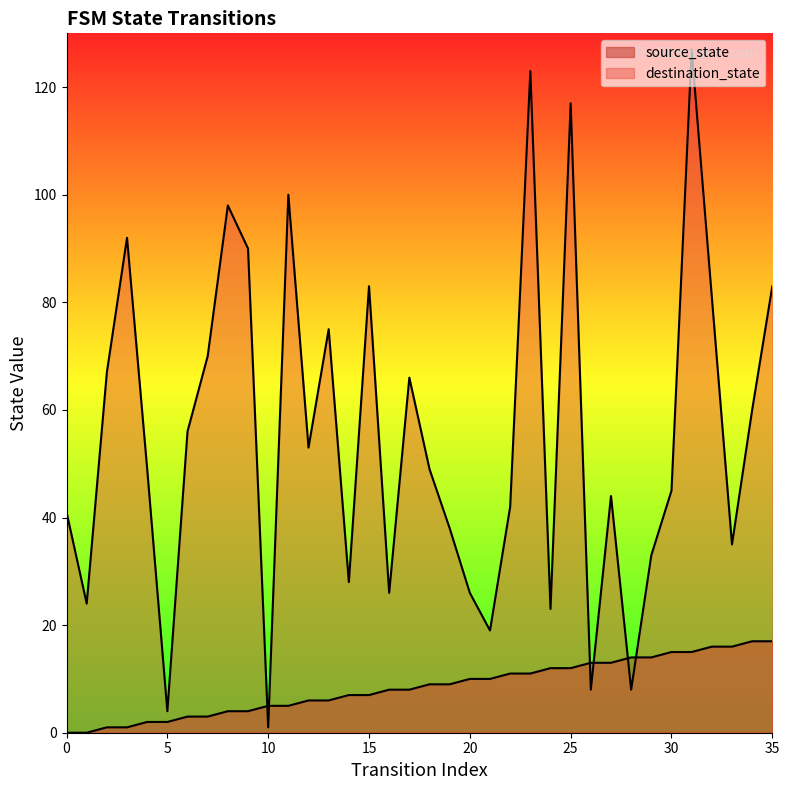

Rank the series by their average value, from highest to lowest.

destination_state, source_state